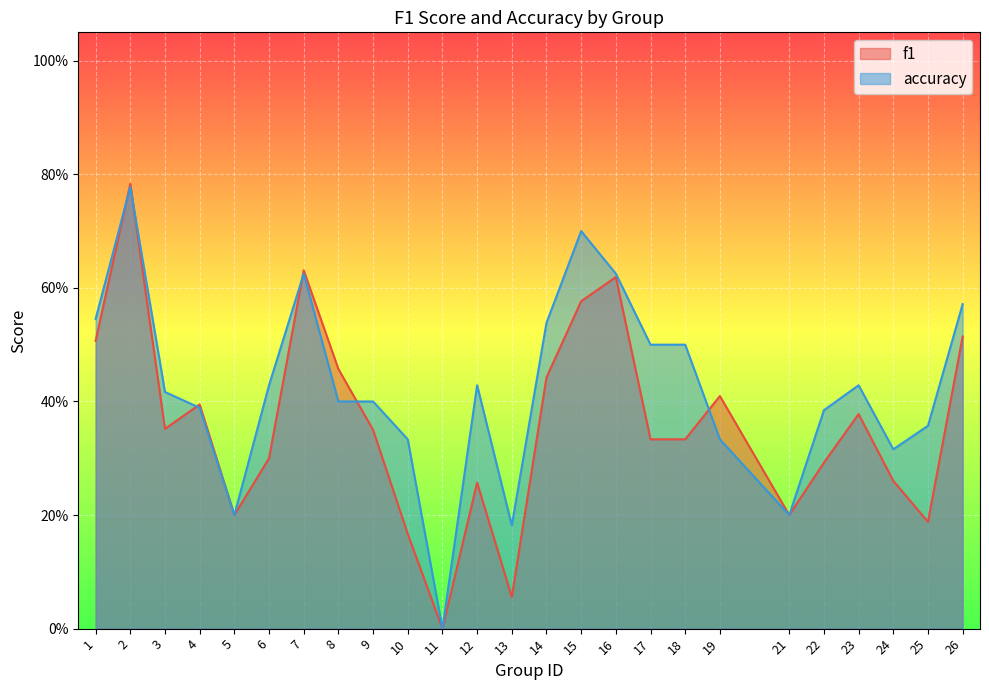

How many times do accuracy and f1 cross each other?

6